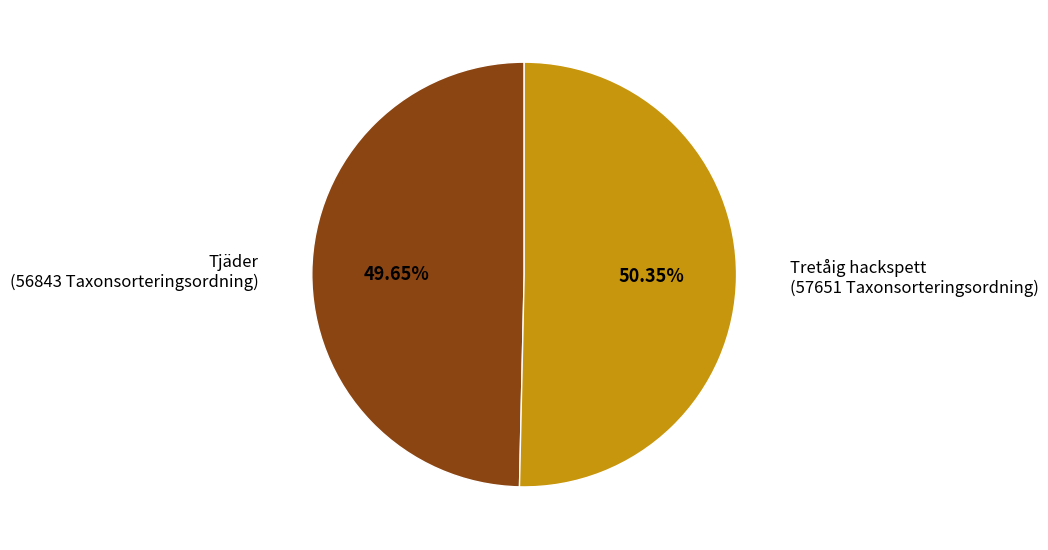

Between Tjäder (56843 Taxonsorteringsordning) and Tretåig hackspett (57651 Taxonsorteringsordning), which is larger?

Tretåig hackspett (57651 Taxonsorteringsordning)